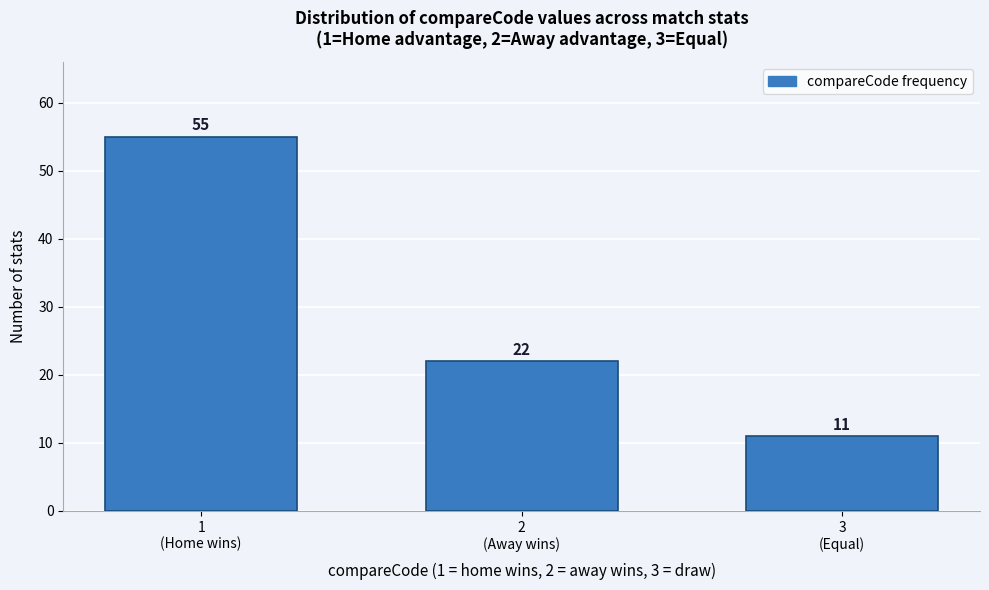

Reading left to right, transcribe all the data shown in this chart.

55	22	11